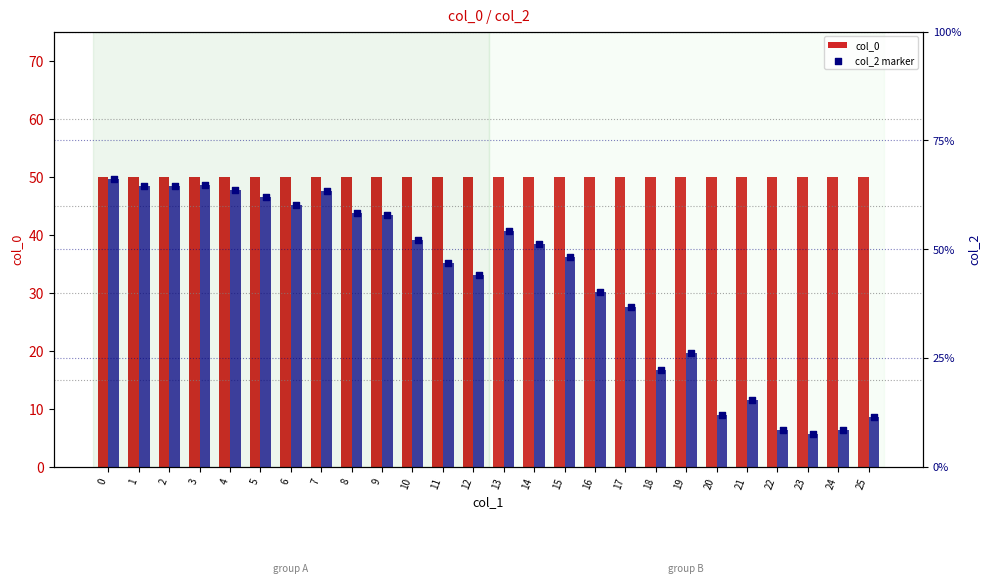

Which series has the largest Y range (max minus min)?

col_2